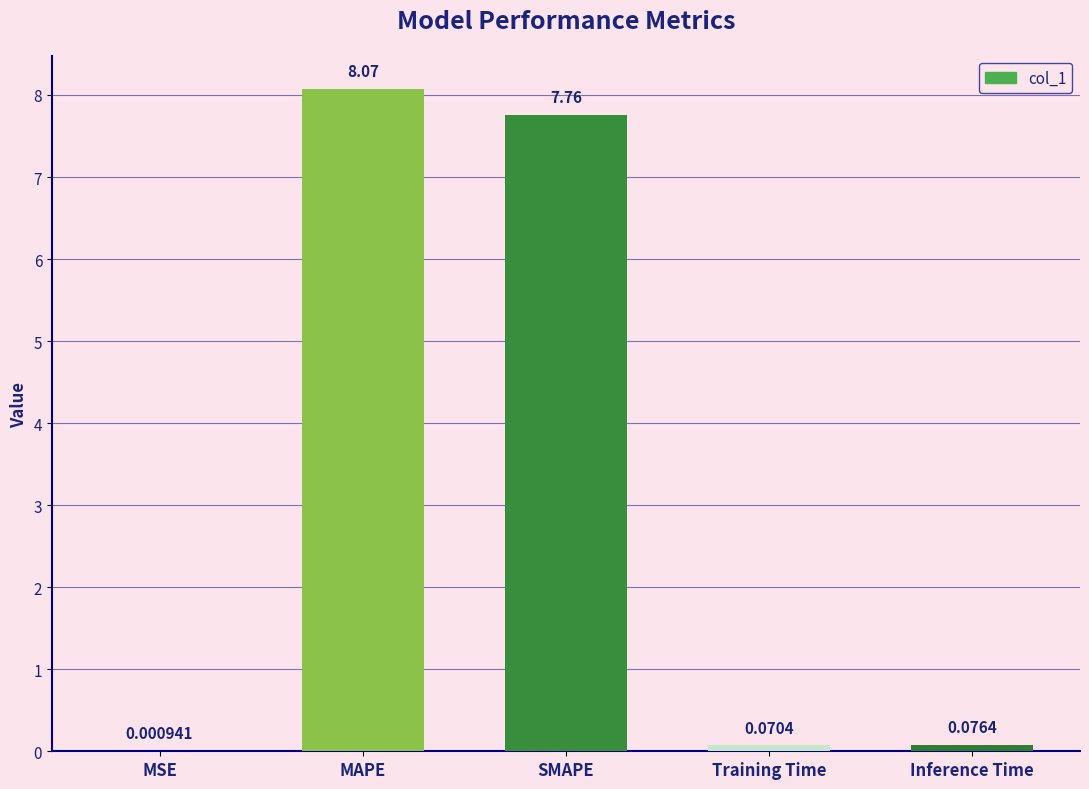

Between SMAPE and MAPE, which is larger?

MAPE